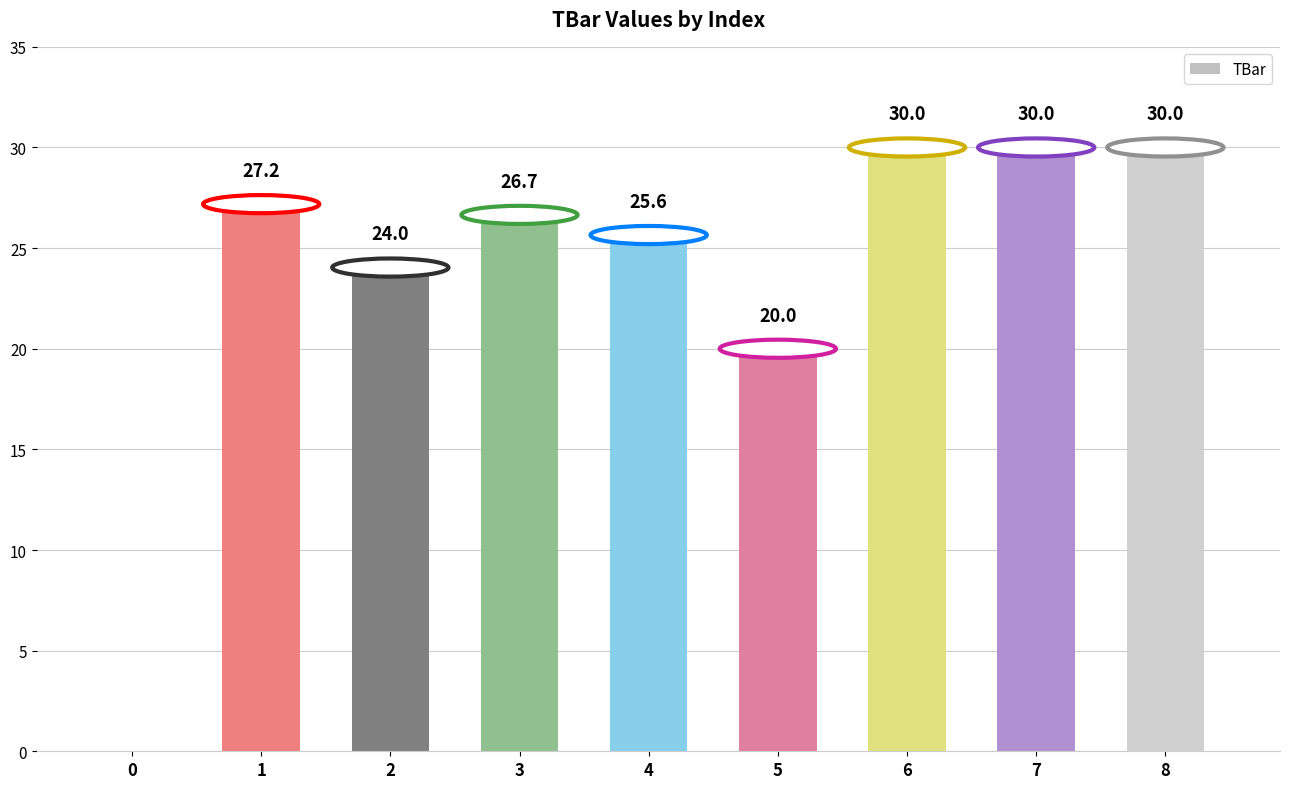

How many values are above zero?

8